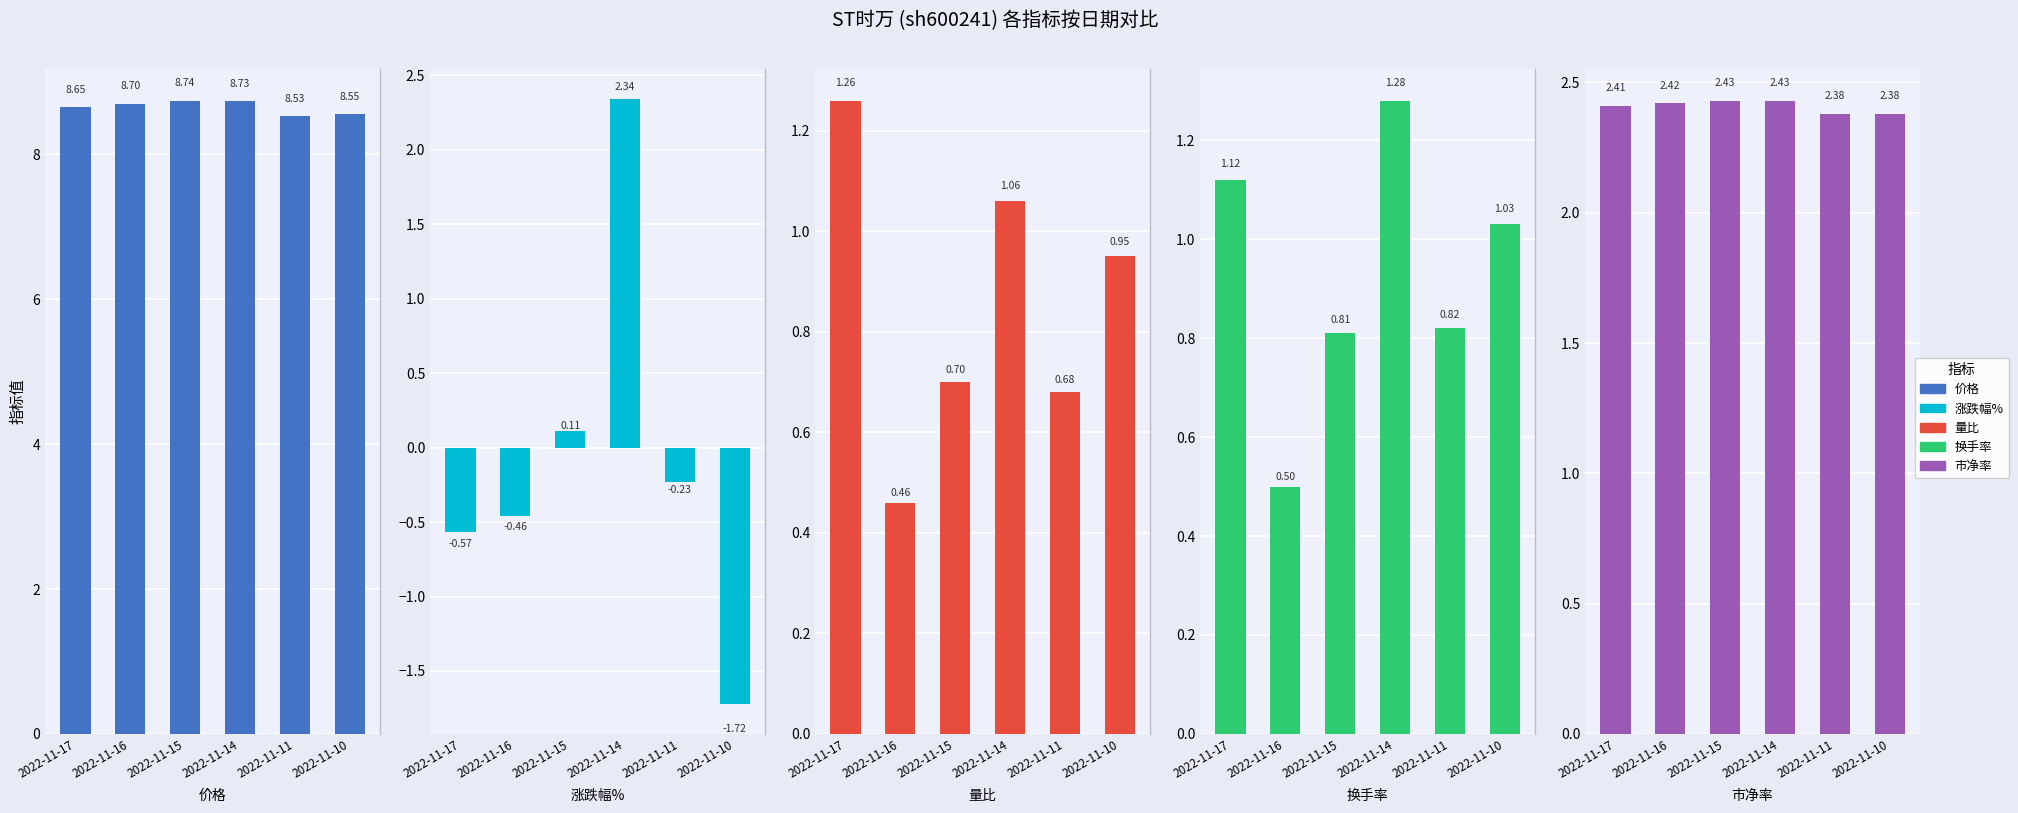

What is the value of the 市净率 bar at the 6th from the left?

2.4